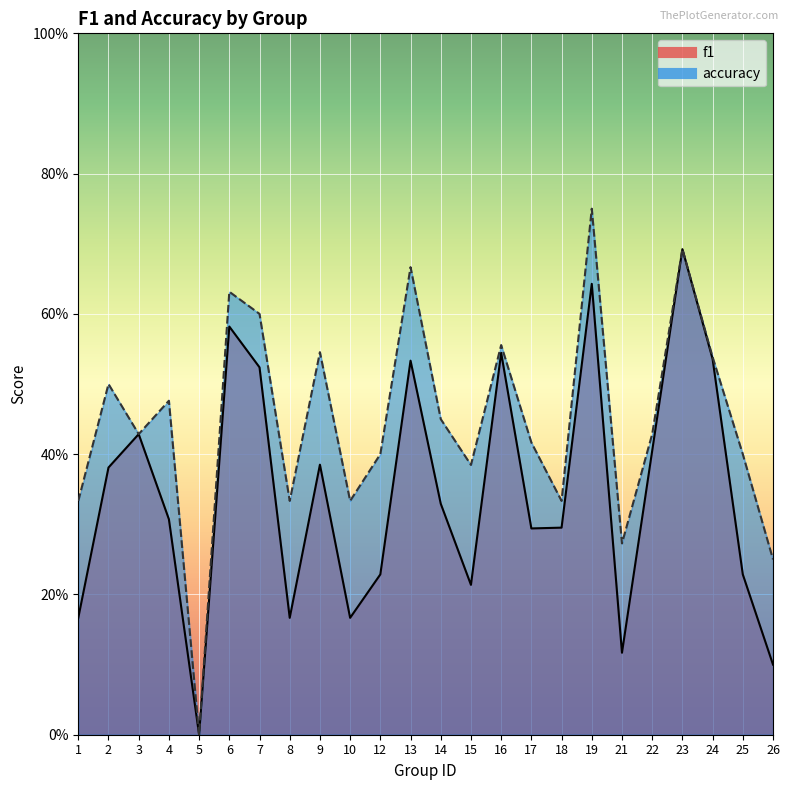

What is the maximum value shown in the chart?

0.8